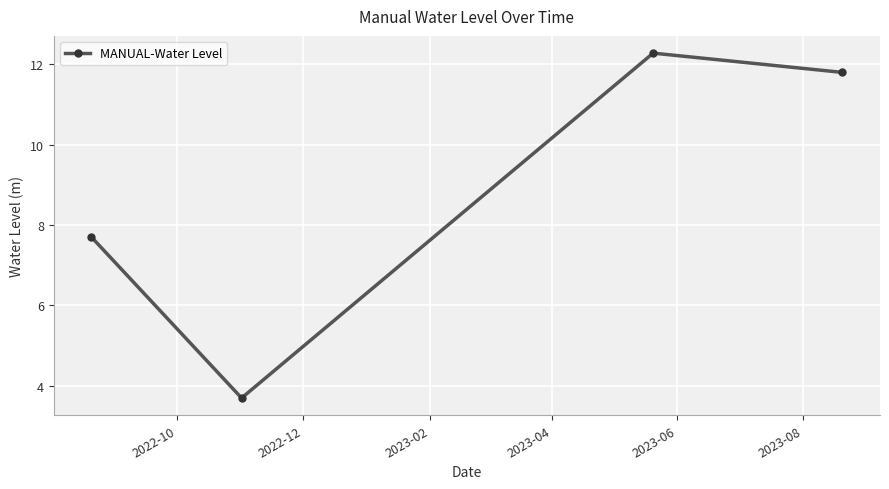

What is the difference between the maximum and minimum values?

8.6